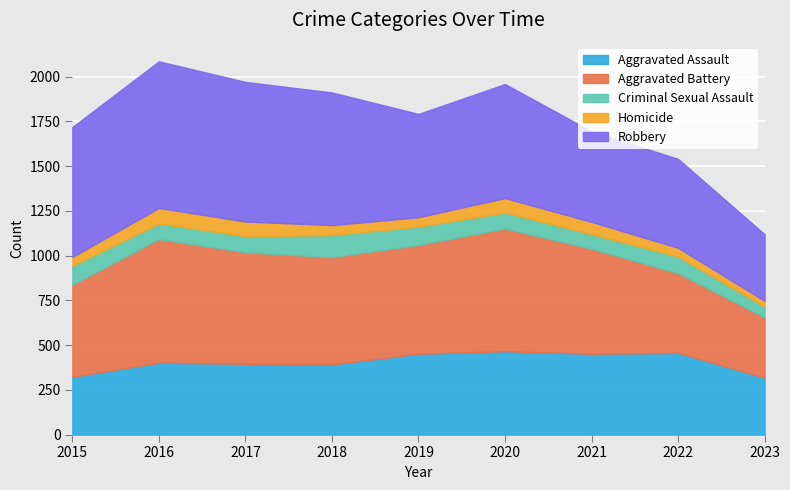

What value does the Aggravated Assault series have at 2017?

396